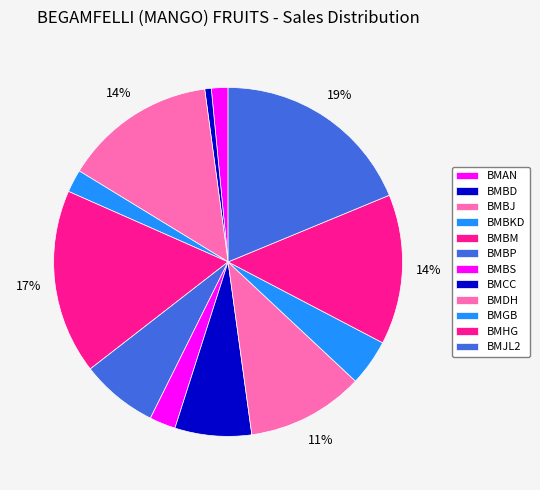

Is the sum of BMBP and BMBKD greater than half?

No